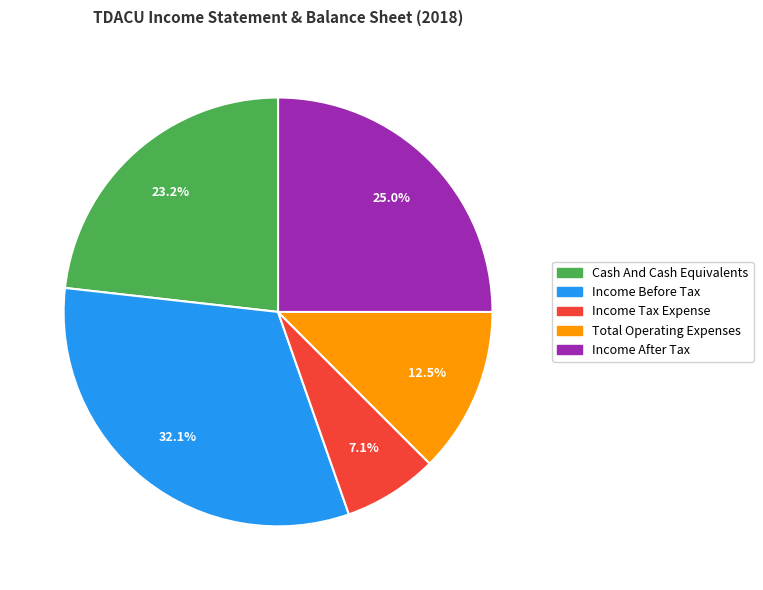

What percentage is the Income Before Tax slice, to the nearest percent?

32%